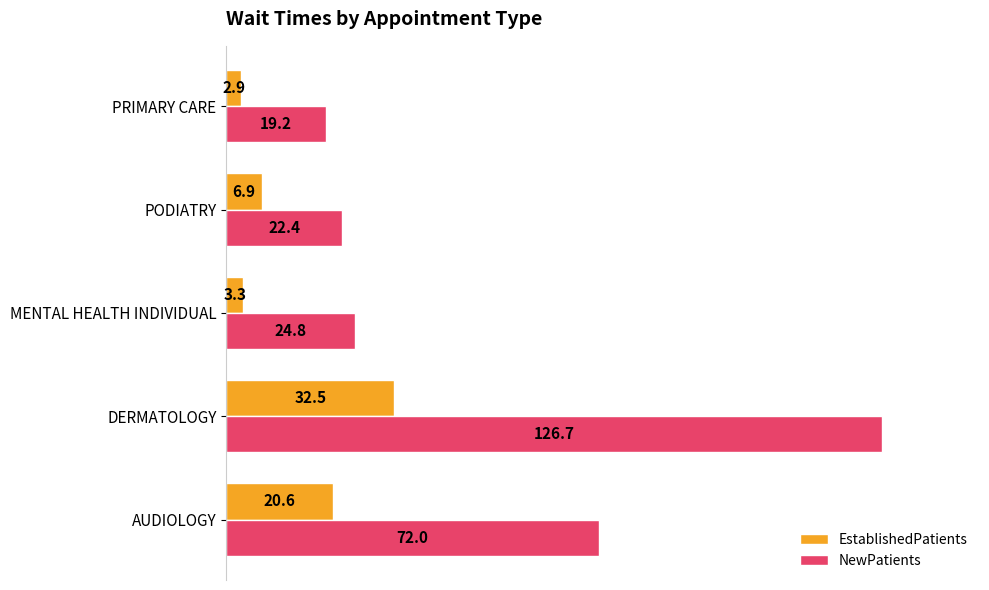

What is the difference between the maximum and minimum values in the NewPatients series?

107.5